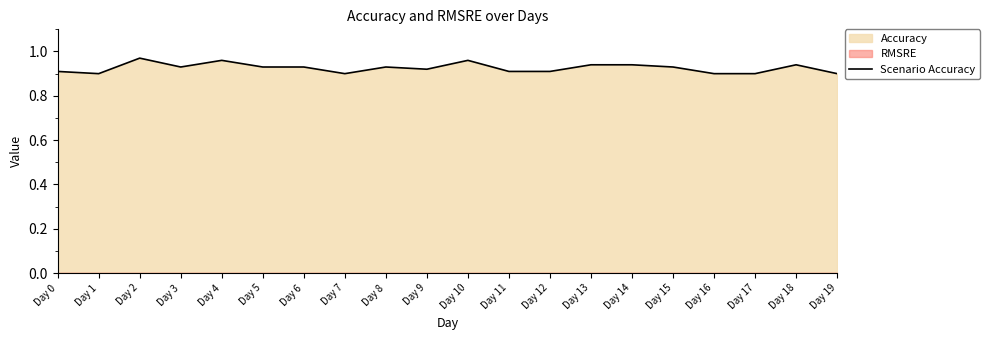

The chart shows a value of 0.9 at Day 5. True or false?

True